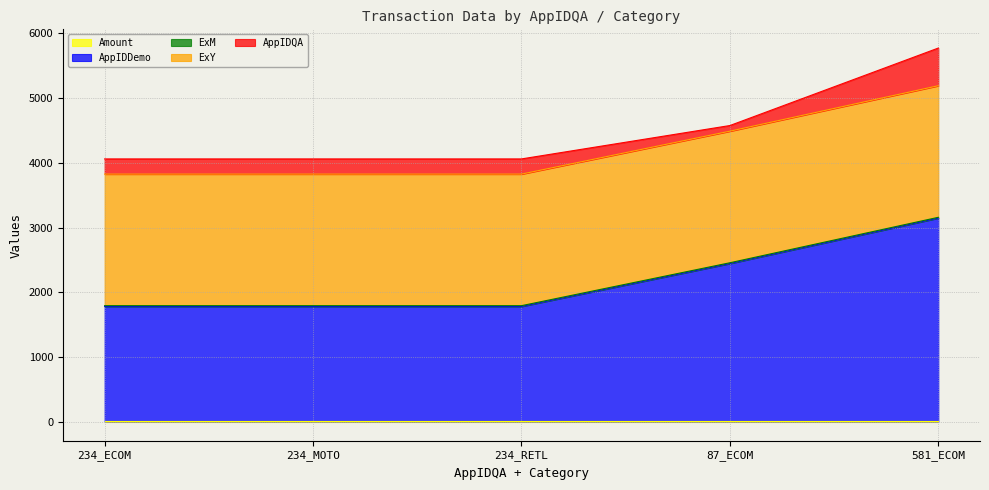

Rank the series by their maximum value, from lowest to highest.

Amount, ExM, AppIDQA, ExY, AppIDDemo